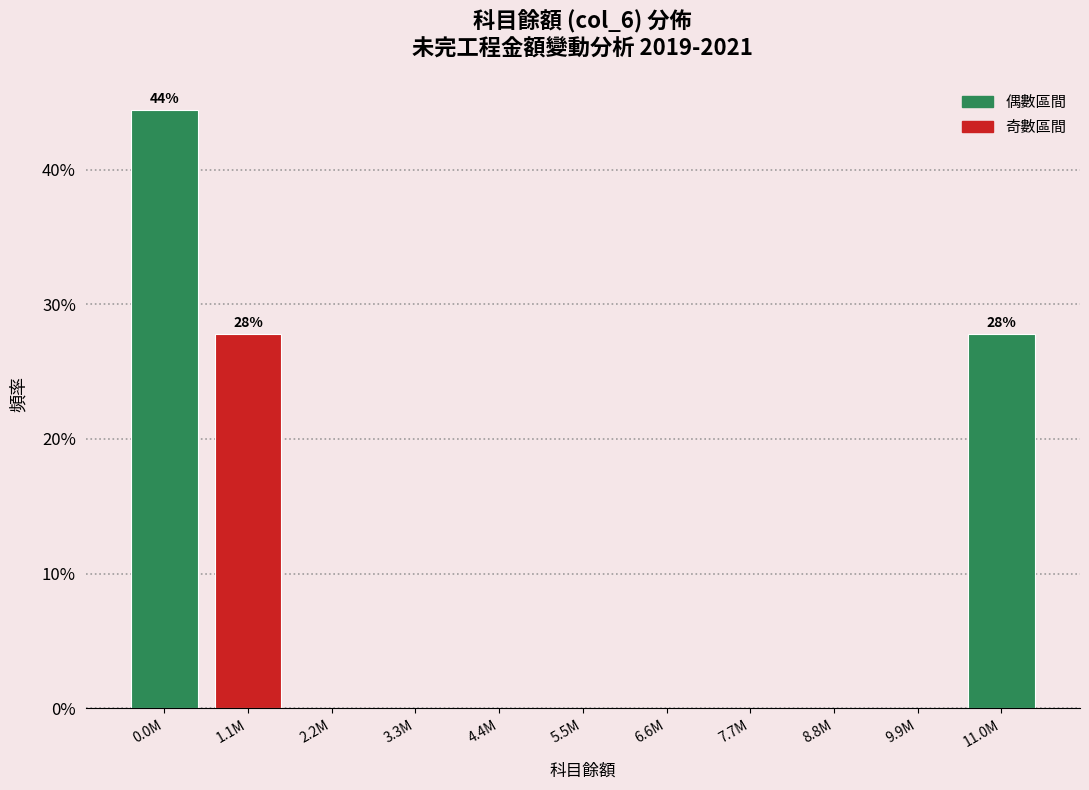

Reading left to right, list all the values displayed in this chart.

0.0M=44.4	1.1M=27.8	2.2M=0.0	3.3M=0.0	4.4M=0.0	5.5M=0.0	6.6M=0.0	7.7M=0.0	8.8M=0.0	9.9M=0.0	11.0M=27.8